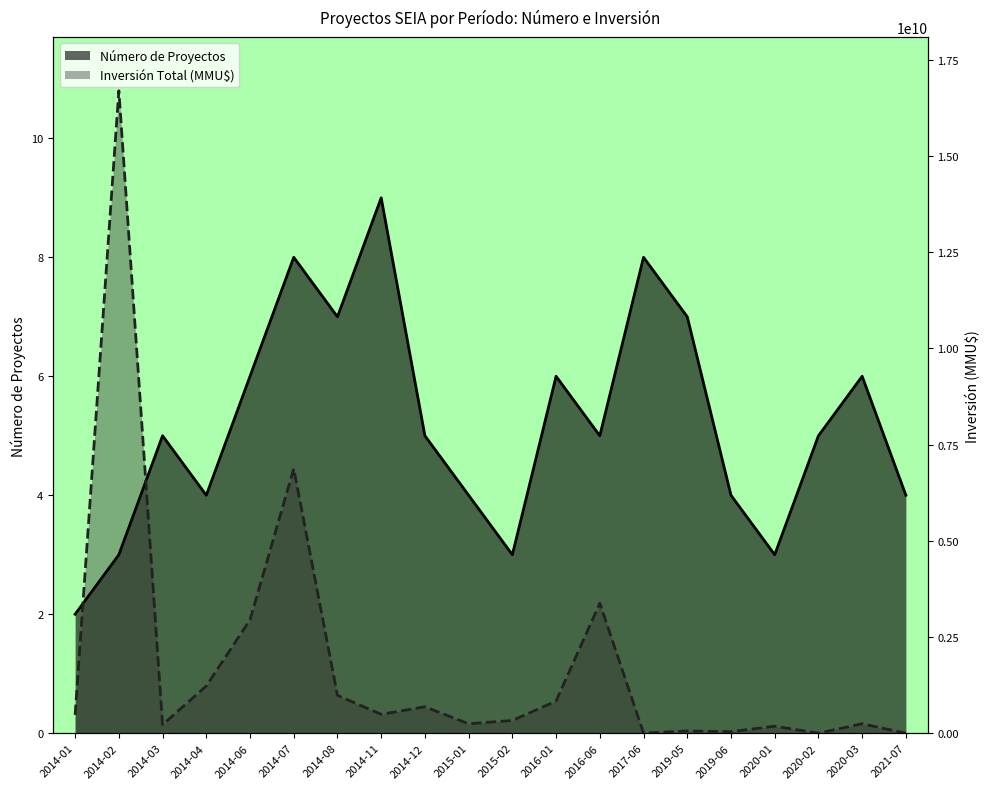

Which has a higher value, 2014-04 or 2014-11?

2014-11